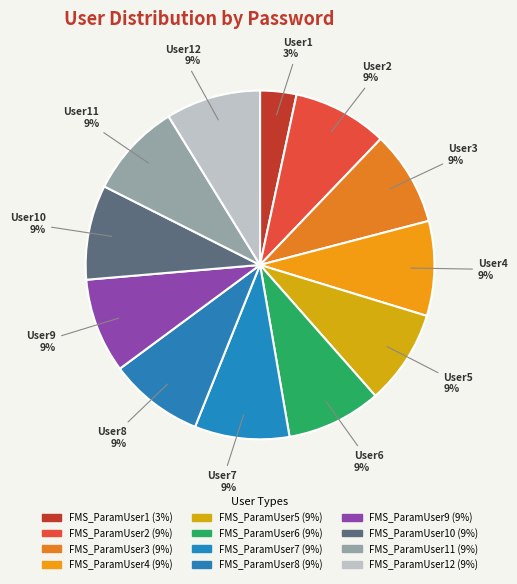

How many segments does this pie chart have?

12